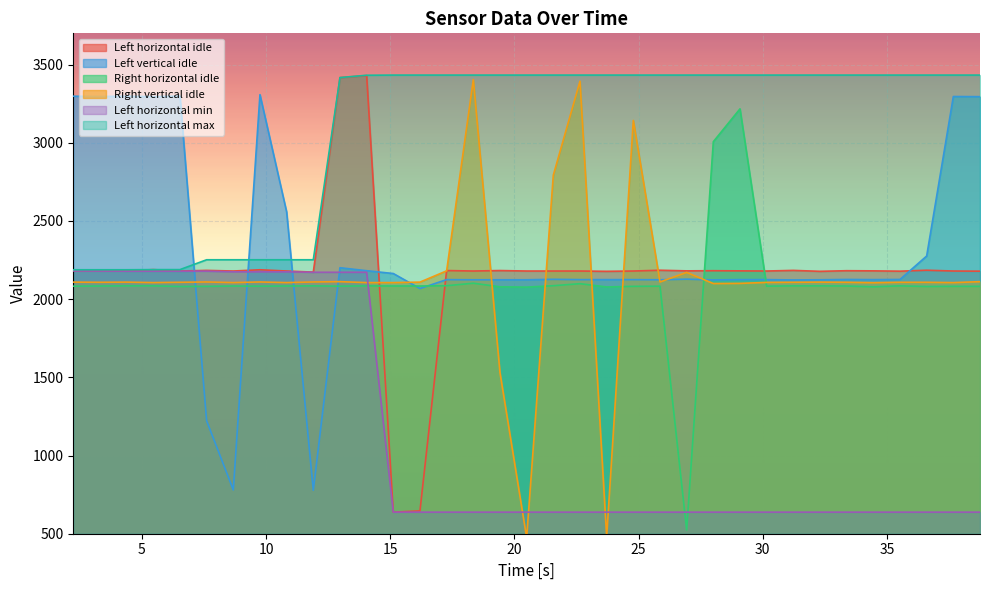

List the labels in order of Left horizontal max value, smallest first.

2.236, 3.31, 4.384, 5.458, 6.532, 7.606, 8.68, 9.754, 10.828, 11.902, 12.976, 14.05, 15.124, 16.198, 17.272, 18.346, 19.42, 20.494, 21.568, 22.642, 23.716, 24.79, 25.864, 26.938, 28.012, 29.086, 30.16, 31.234, 32.308, 33.382, 34.456, 35.53, 36.604, 37.678, 38.752